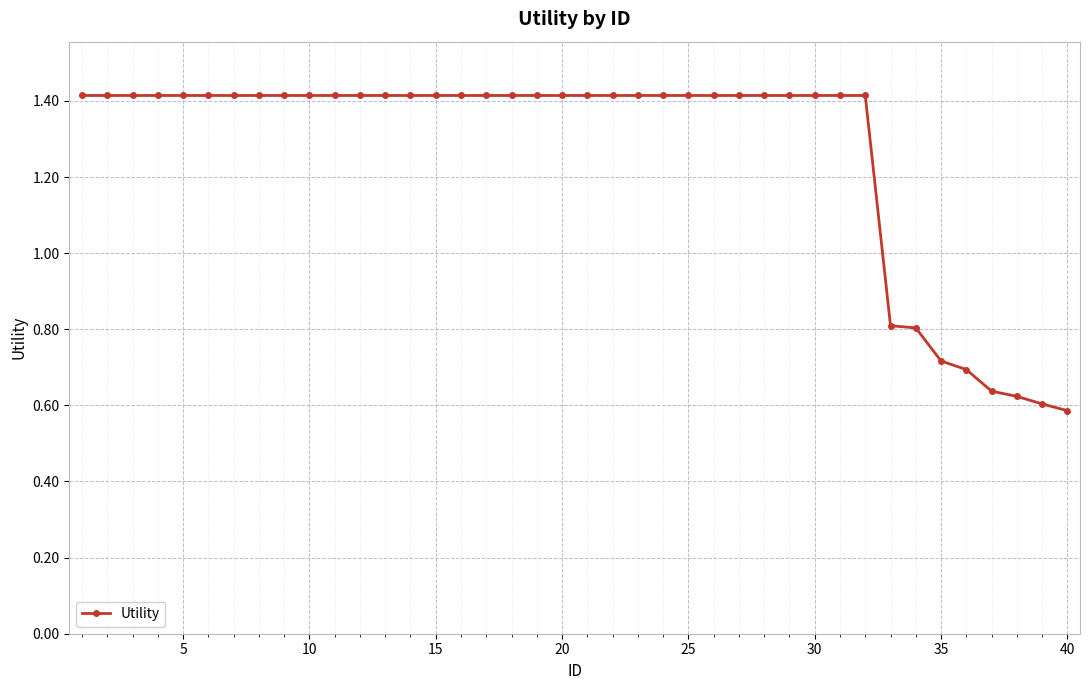

How many values are between 1 and 2?

32